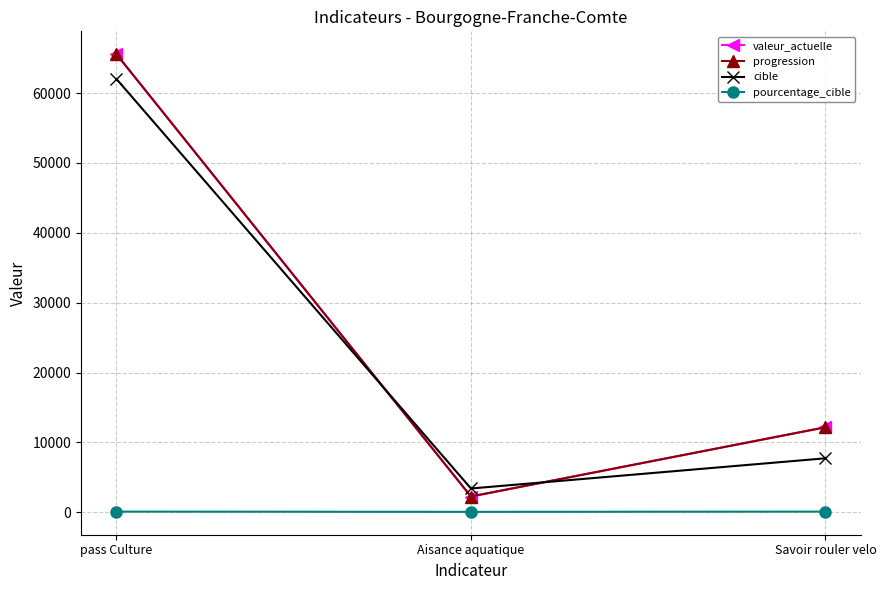

What is the value of the valeur_actuelle point at the 3rd from the left?

12171